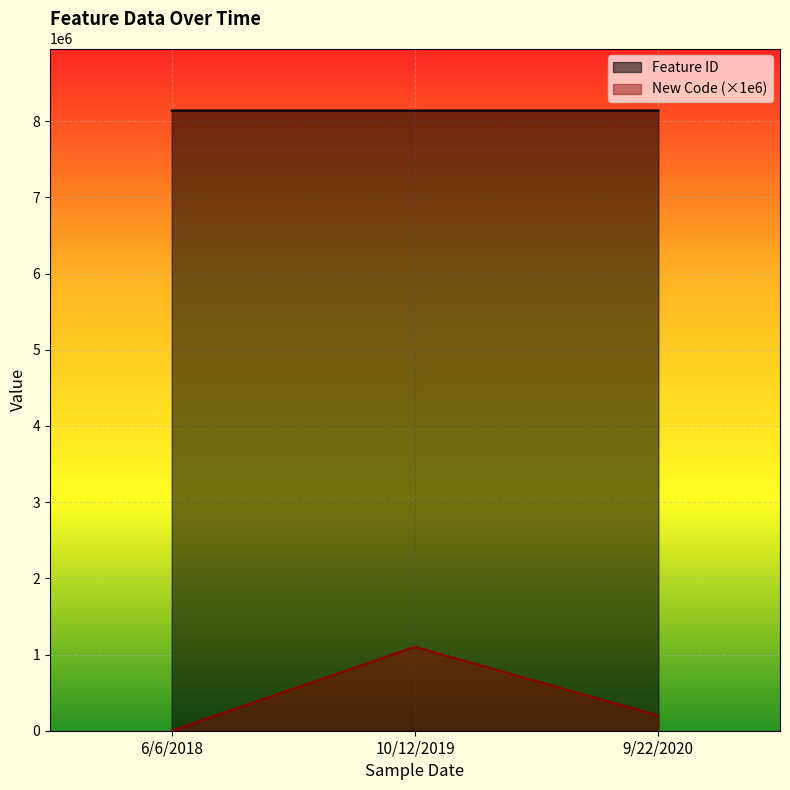

Count the Feature ID values in the range 8139208 to 8139350.

3